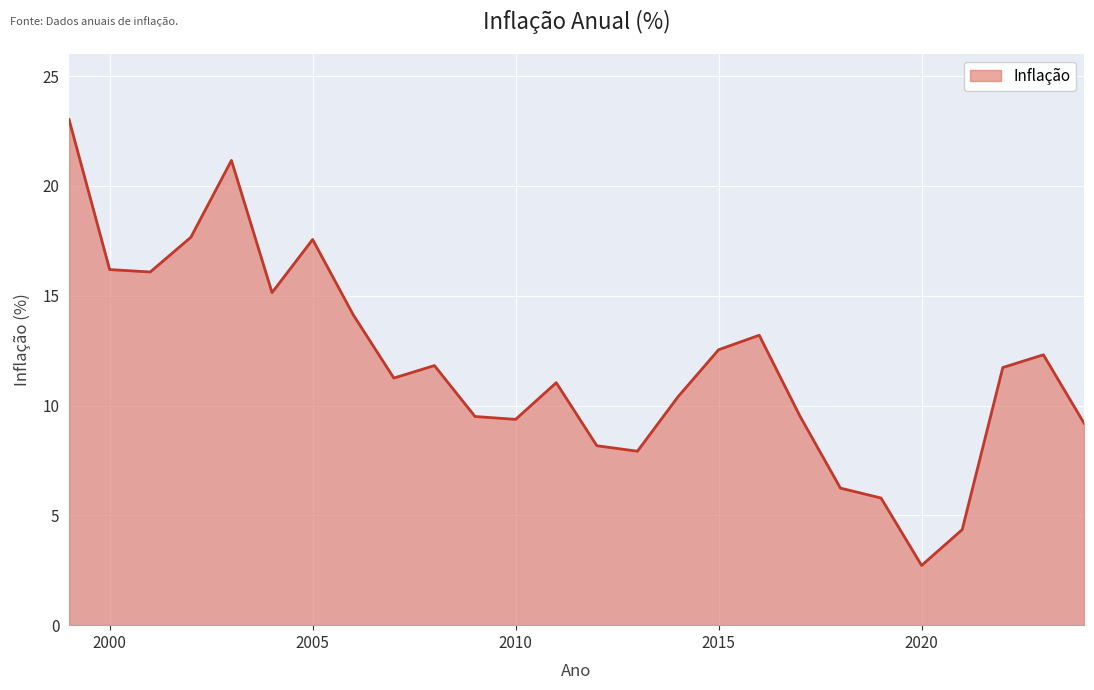

What is the maximum value shown in the chart?

23.0